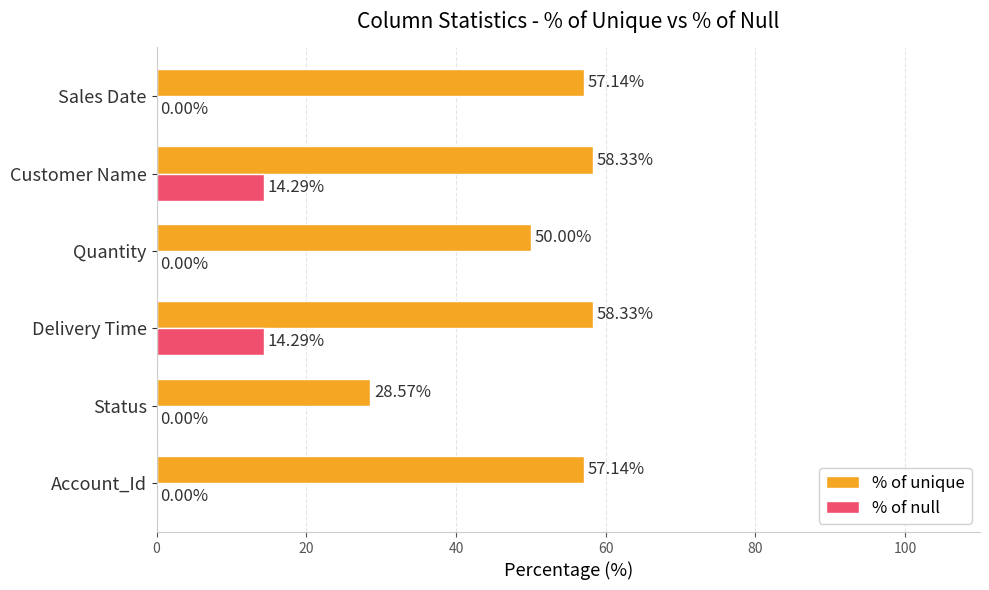

What is the sum of all % of null values?

28.6